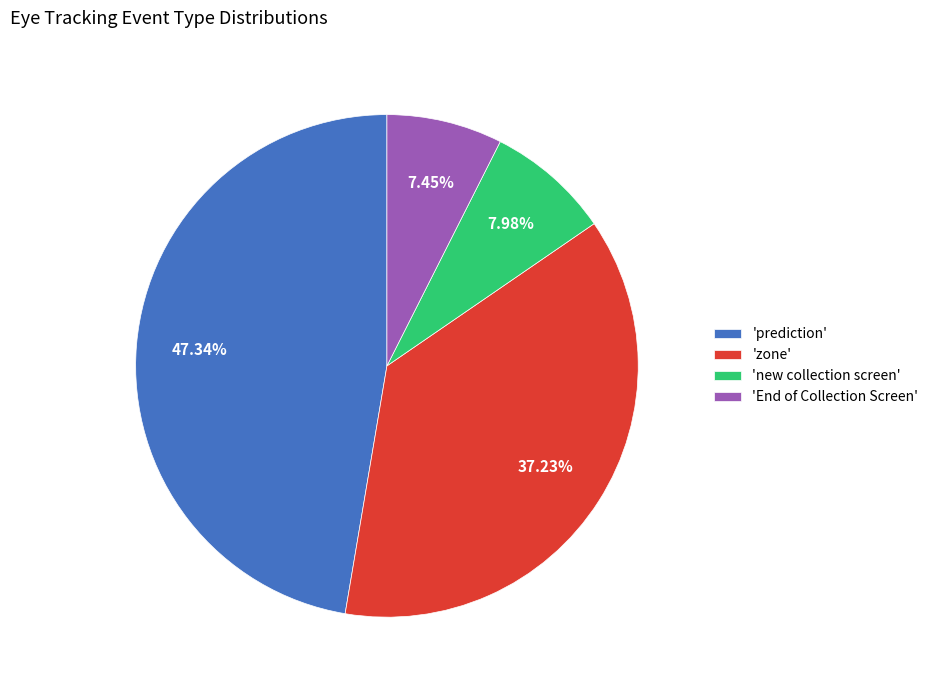

Which slice is the largest?

'prediction'